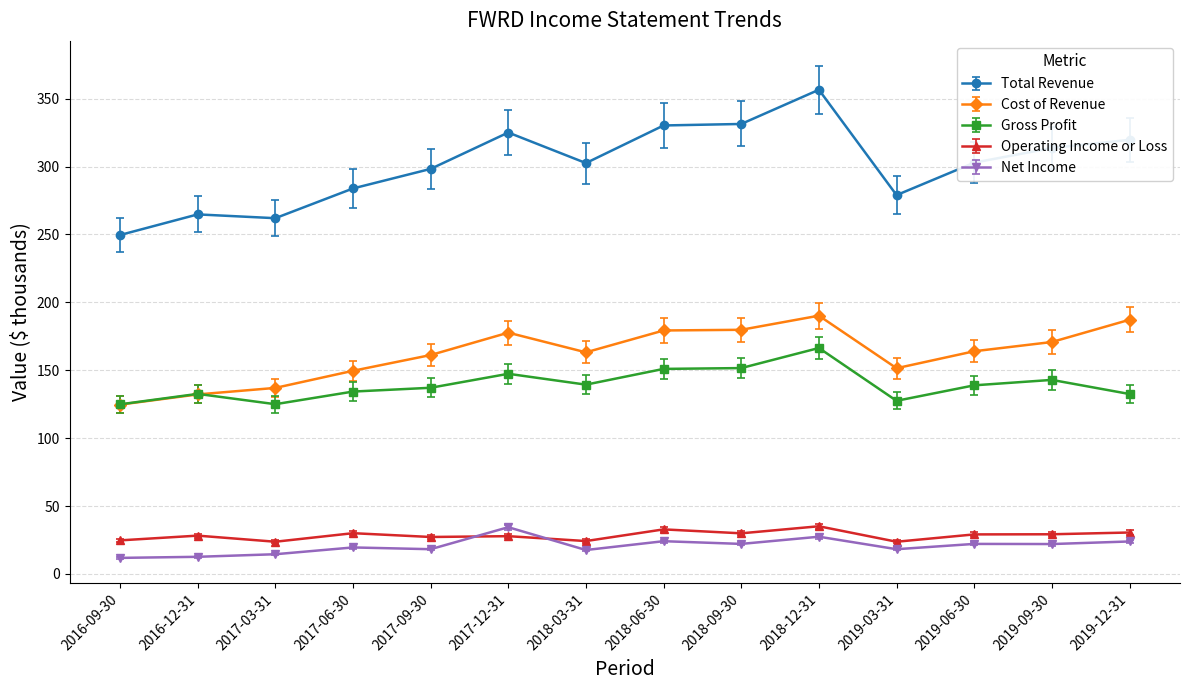

What position from the right is 2016-09-30?

14